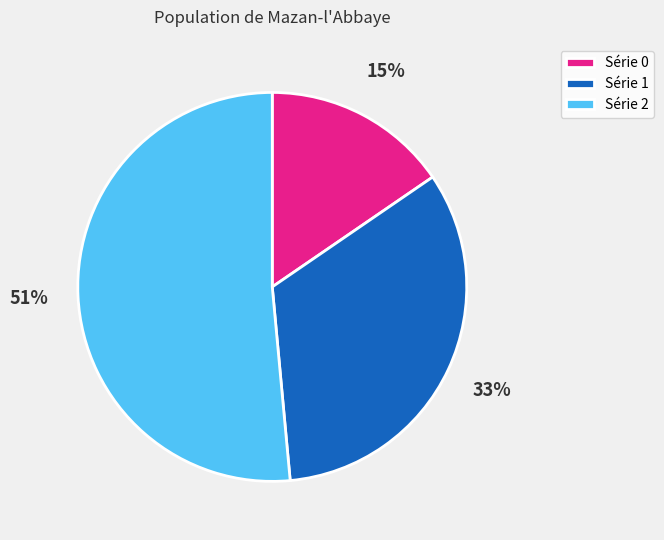

Approximately how many times larger is the value at Série 0 compared to Série 1?

0.5